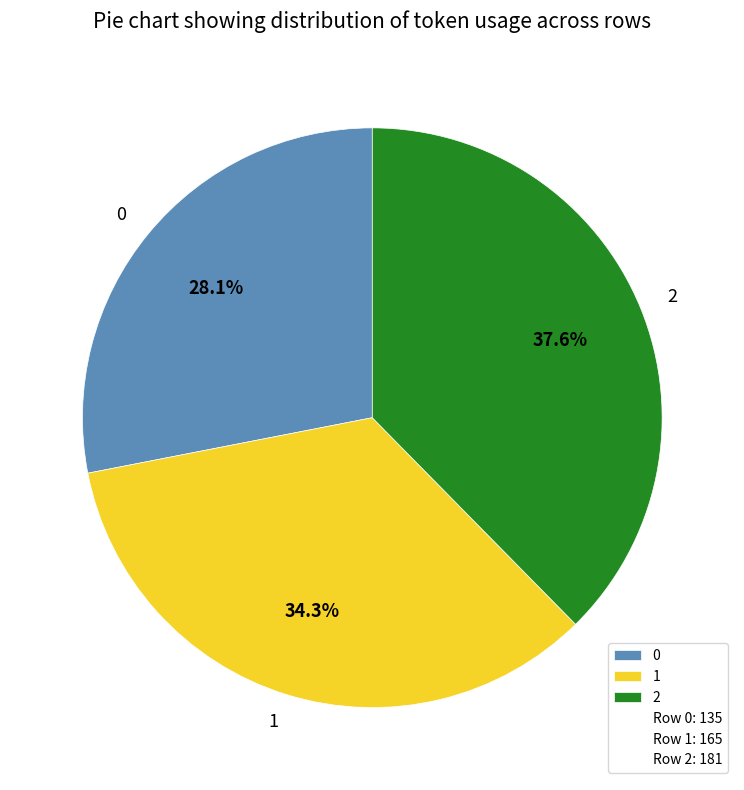

Is there a majority slice in this chart?

No